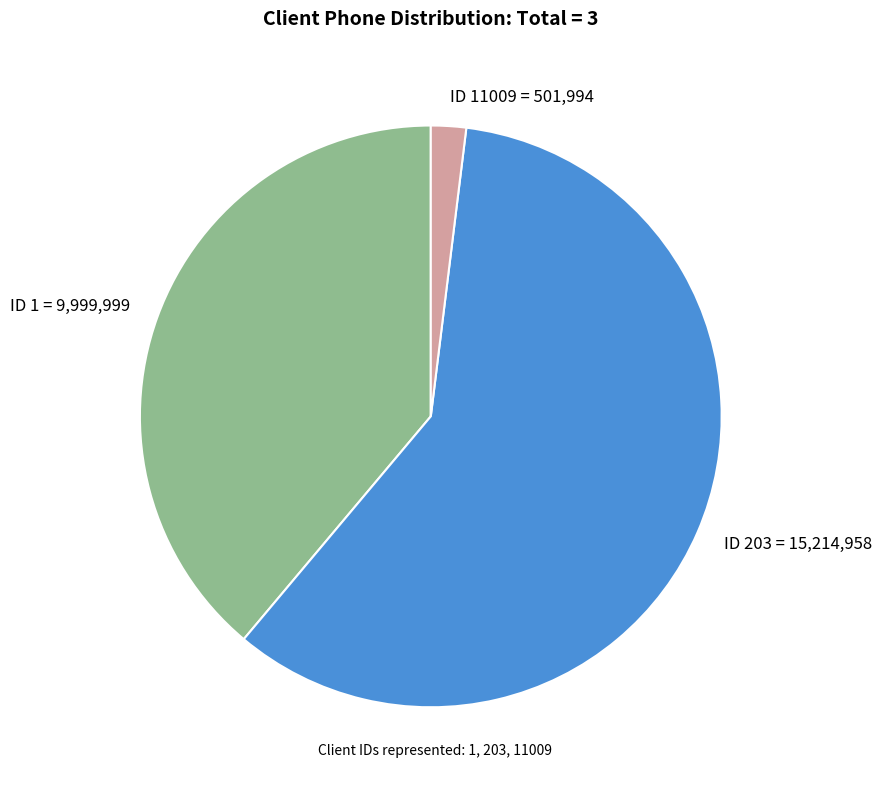

Which slice is the smallest?

ID 11009 = 501,994